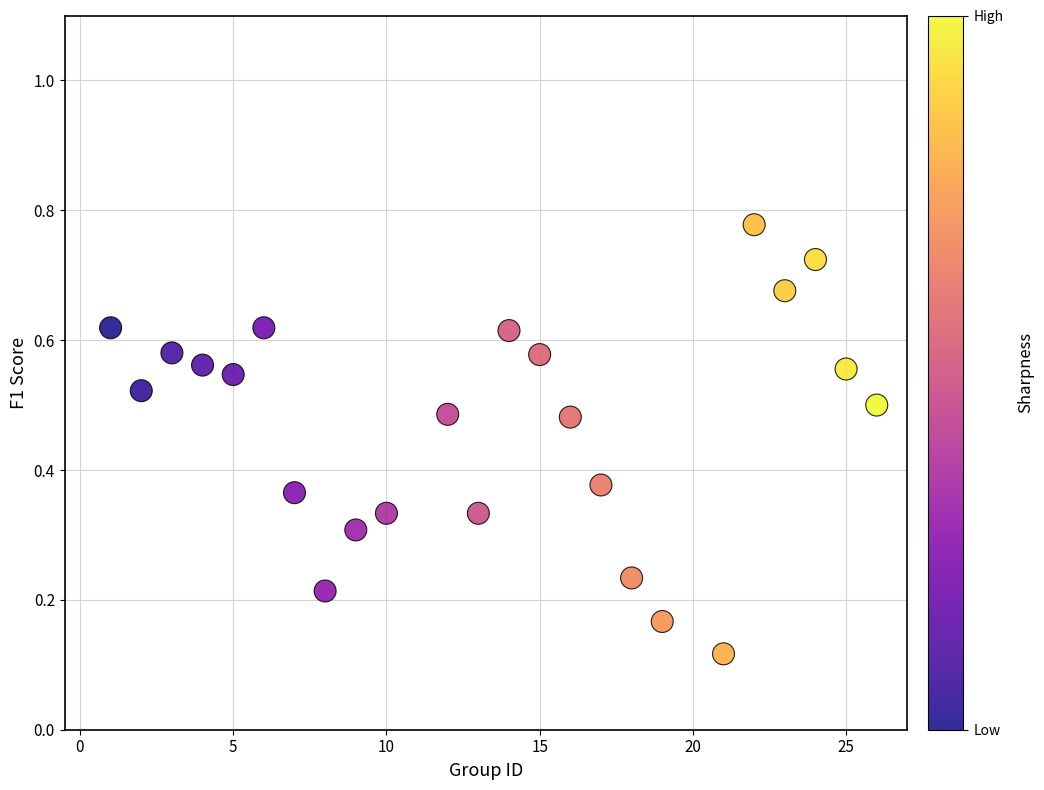

What is the range of X values (max minus min)?

25.0